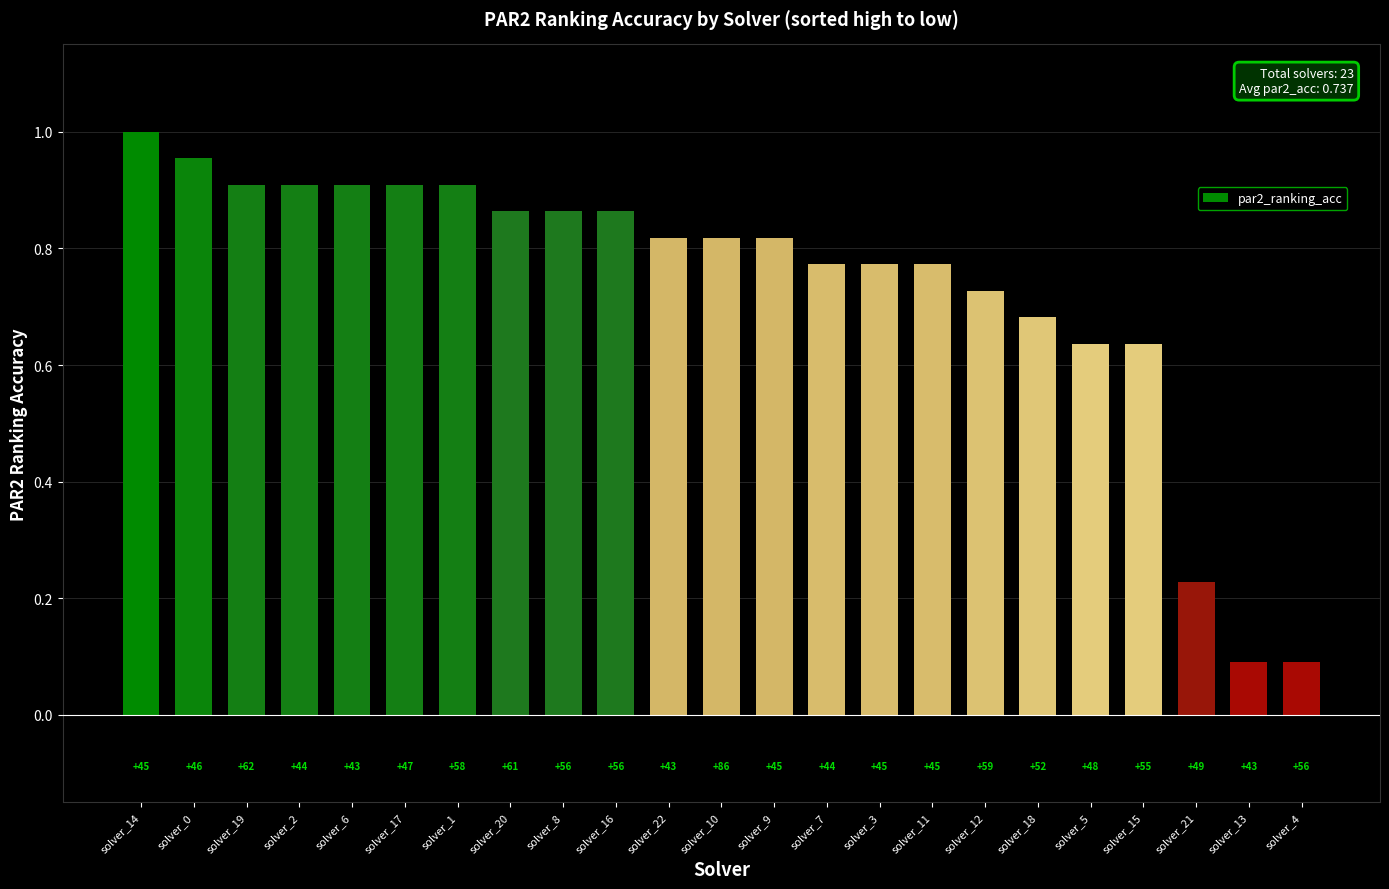

Which has a higher value, solver_0 or solver_3?

solver_0